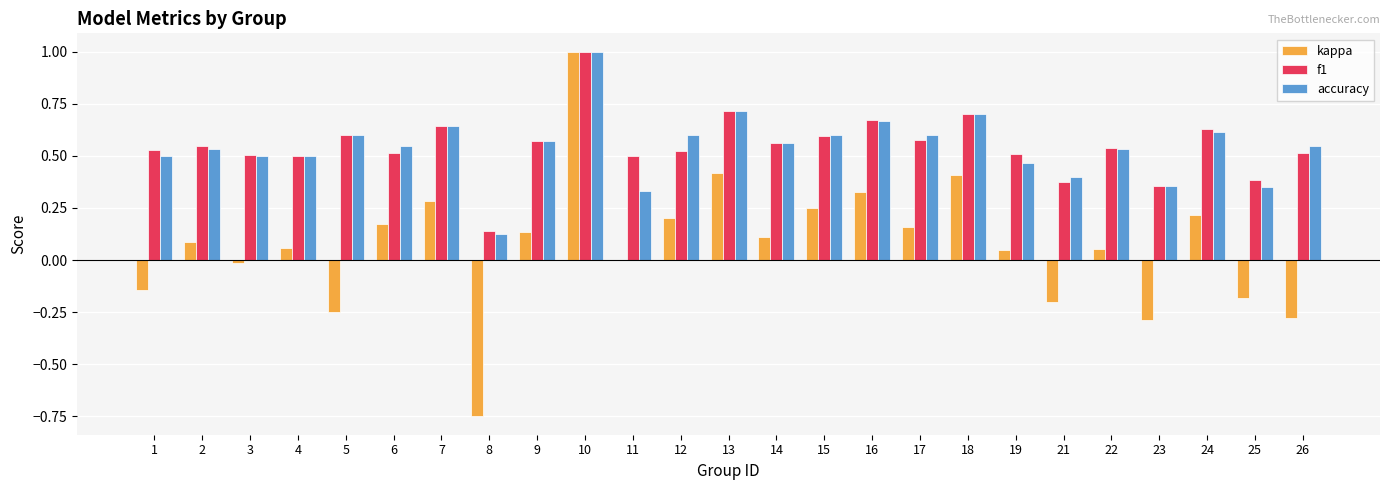

The value of accuracy at 2 is 0.2. True or false?

False